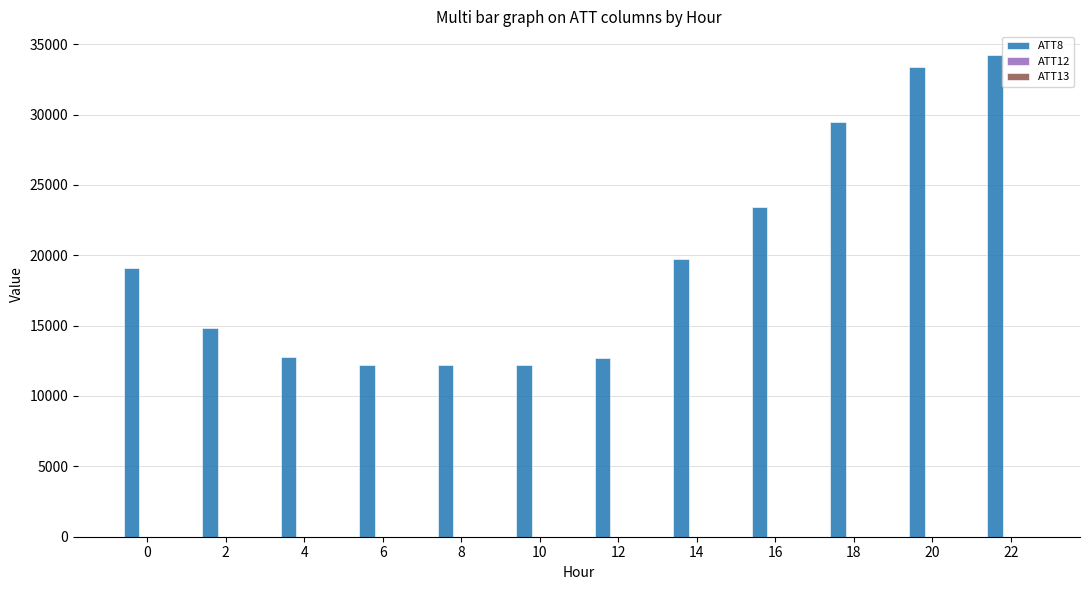

How many groups of bars are there?

12